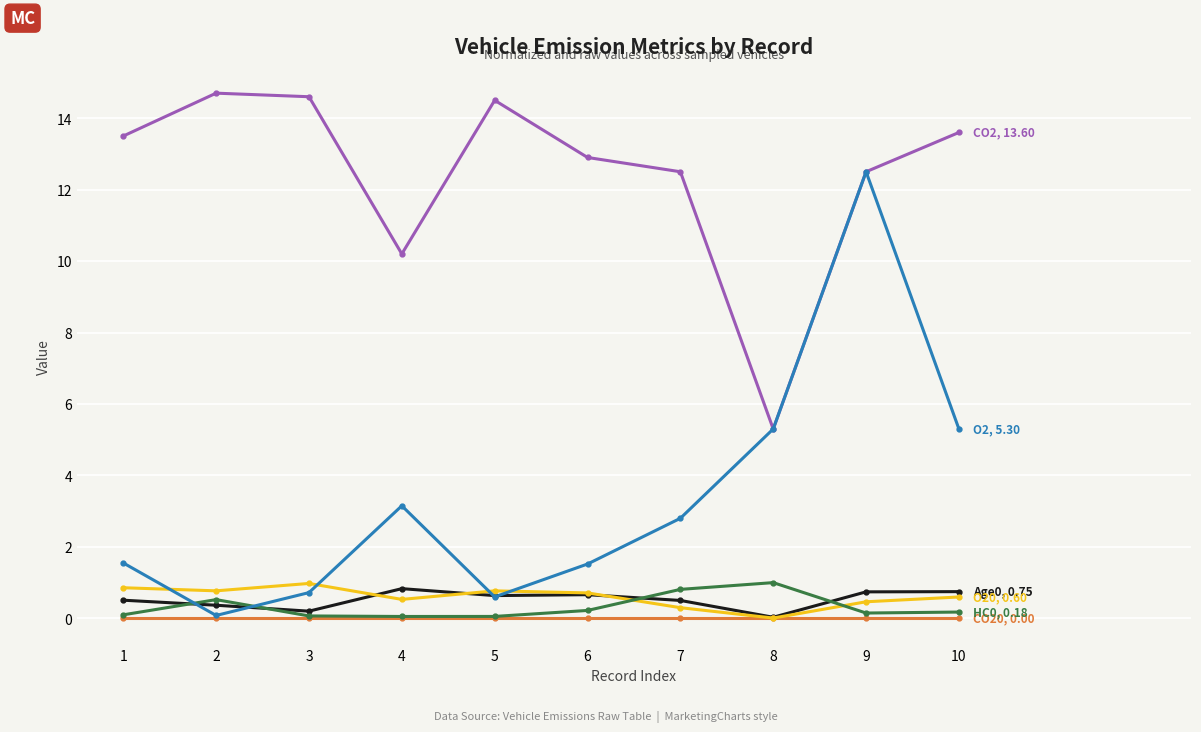

What is the maximum value shown in the chart?

14.7